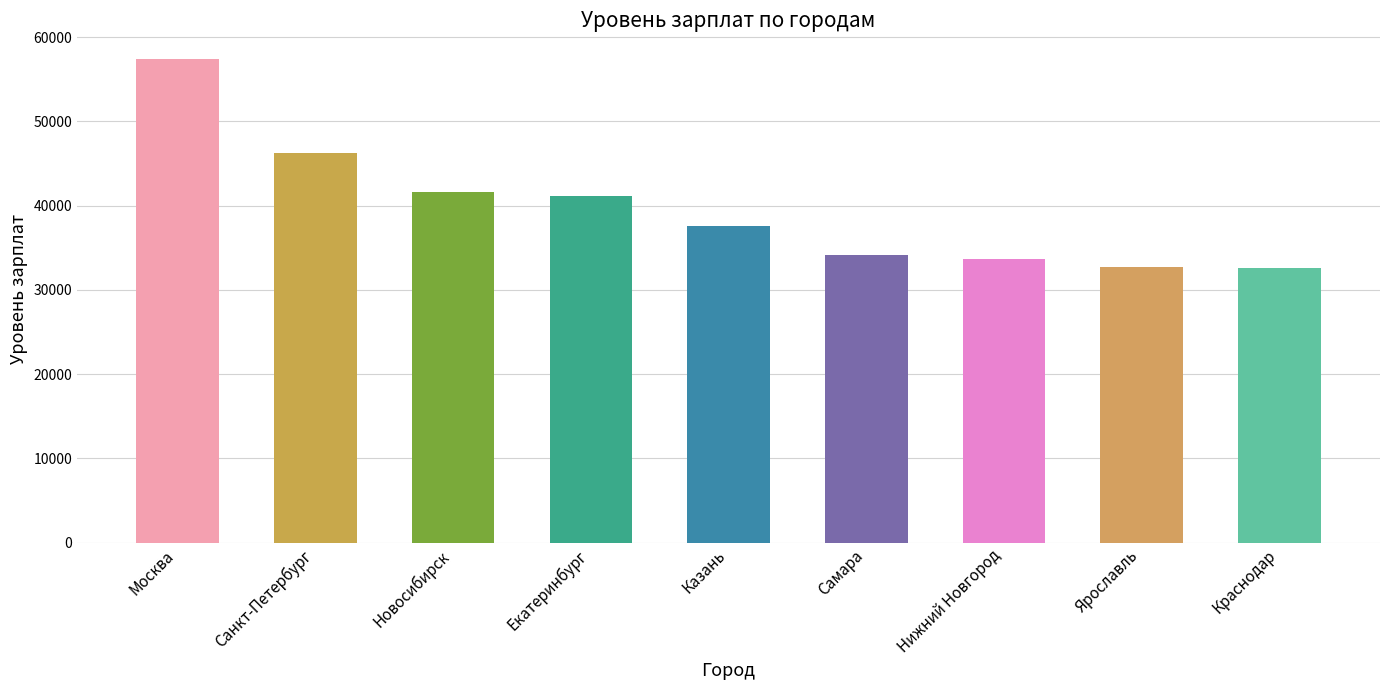

The chart shows a value of 37587 at Казань. True or false?

True